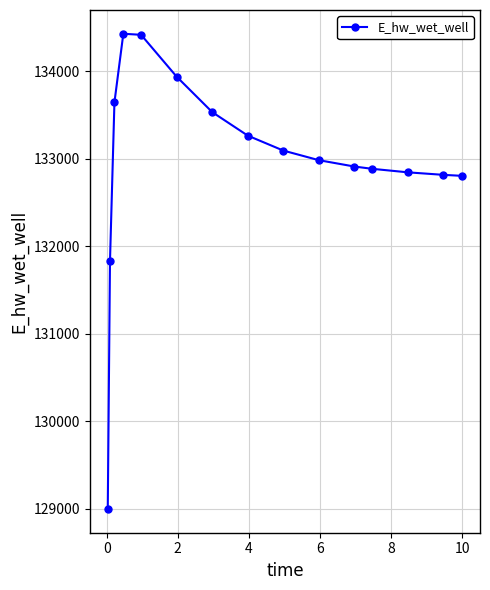

What is the value of the 12th point from the left?

132885.4